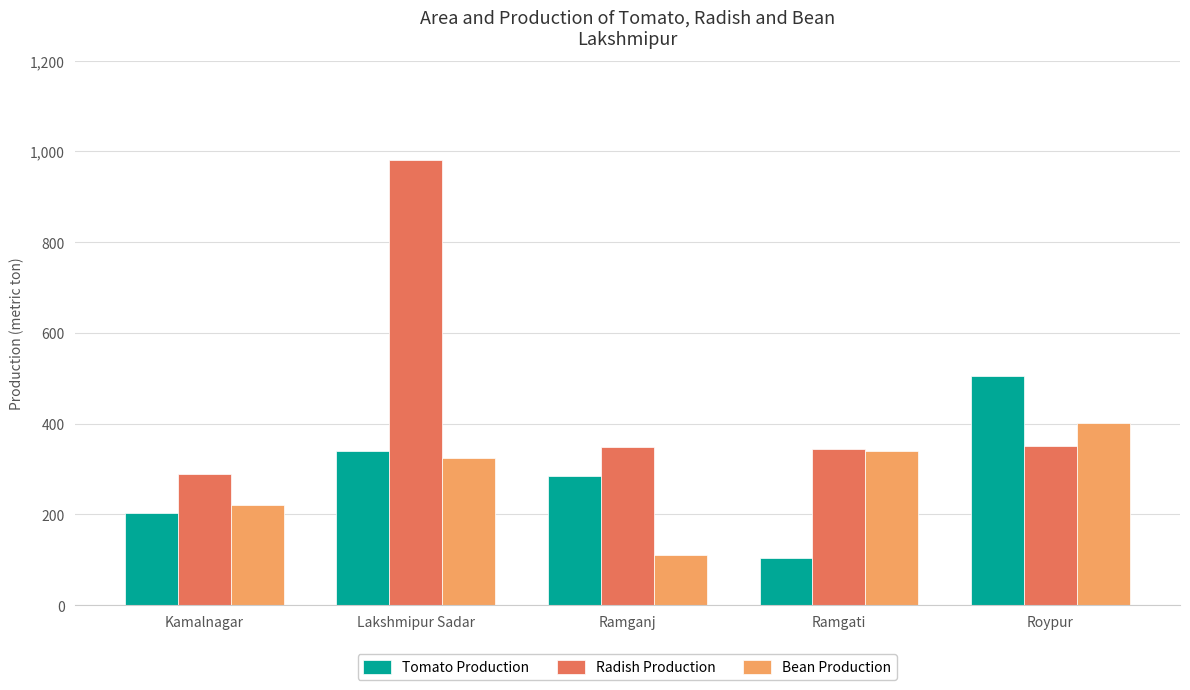

What is the sum of all Radish Production values?

2313